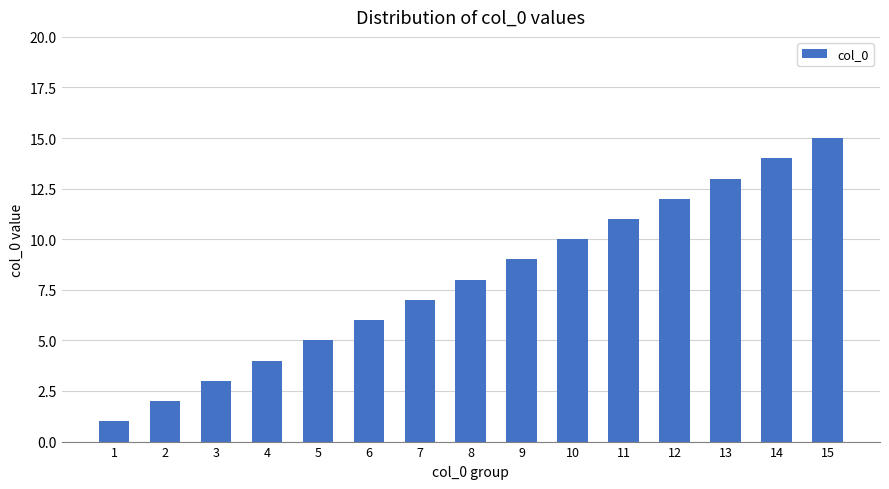

How many distinct data groups are displayed?

1